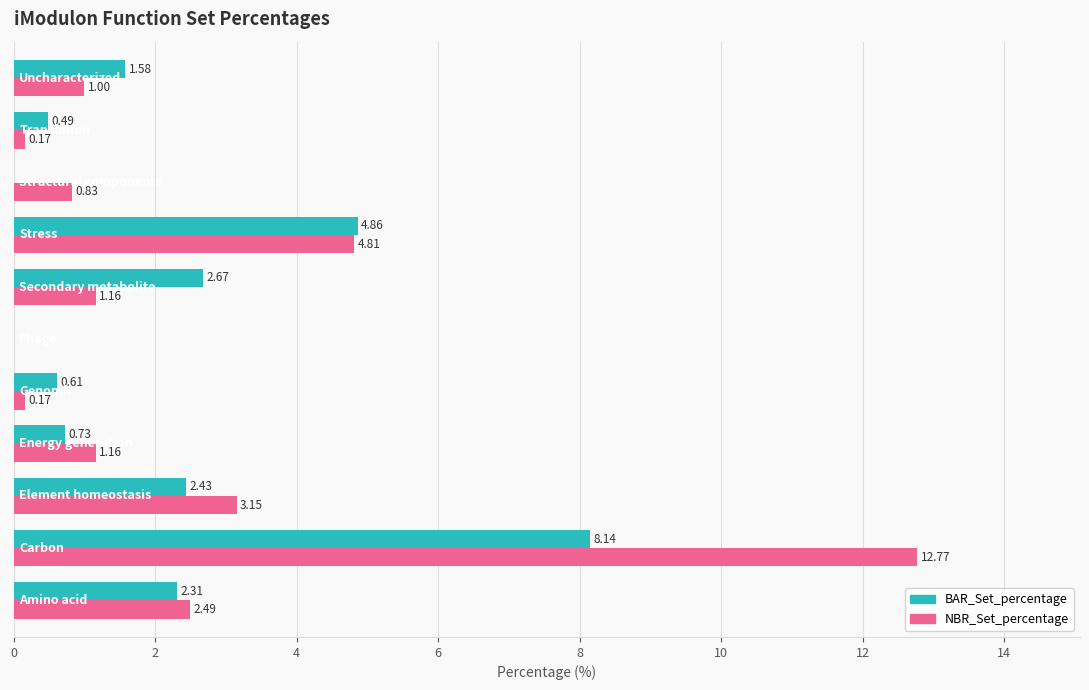

How many categories are shown in the chart?

11